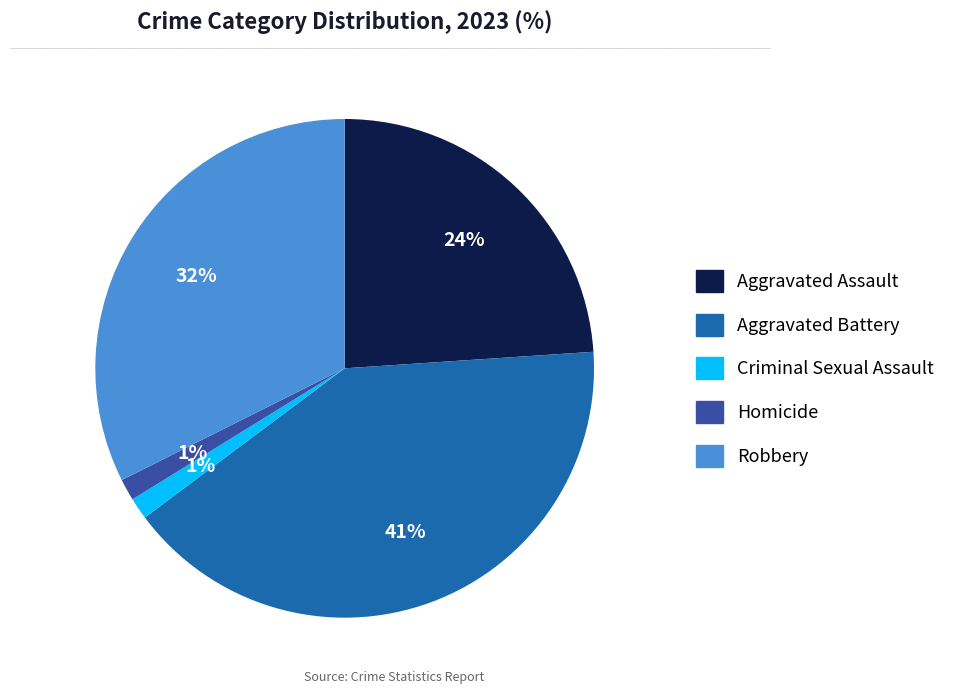

Combined, do Homicide and Aggravated Assault account for over 50%?

No